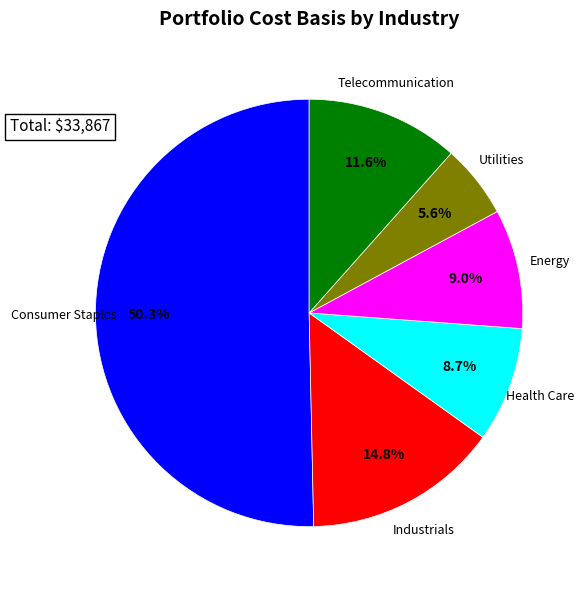

Approximately how many times larger is the value at Energy compared to Telecommunication?

0.8